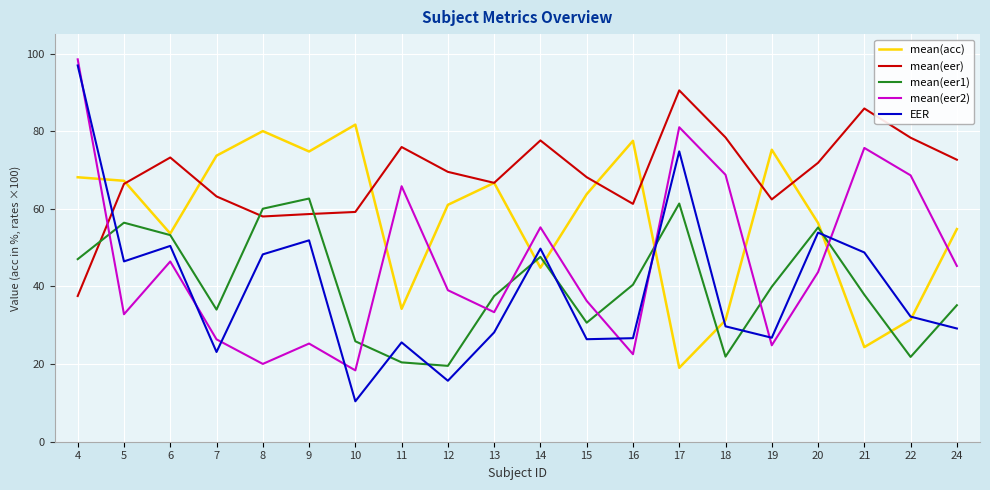

Which label corresponds to the largest value in the chart?

4